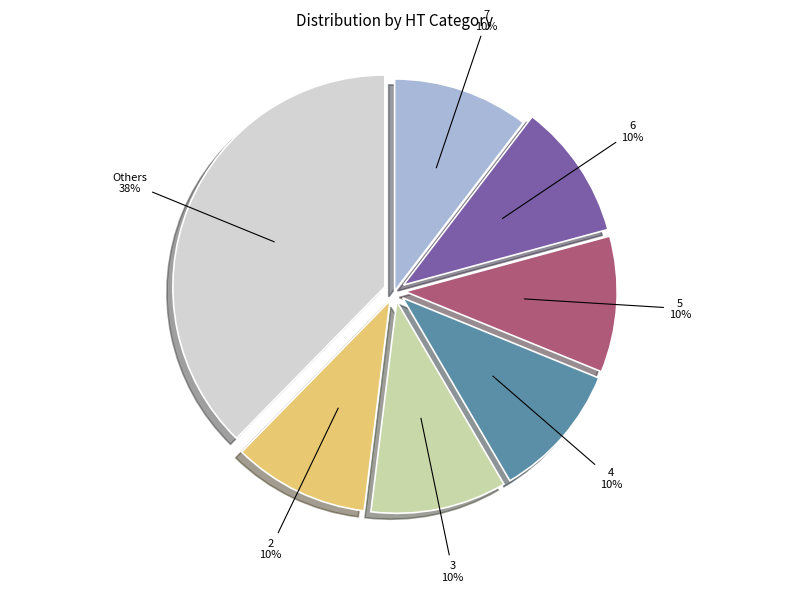

Does any single category account for the majority?

No